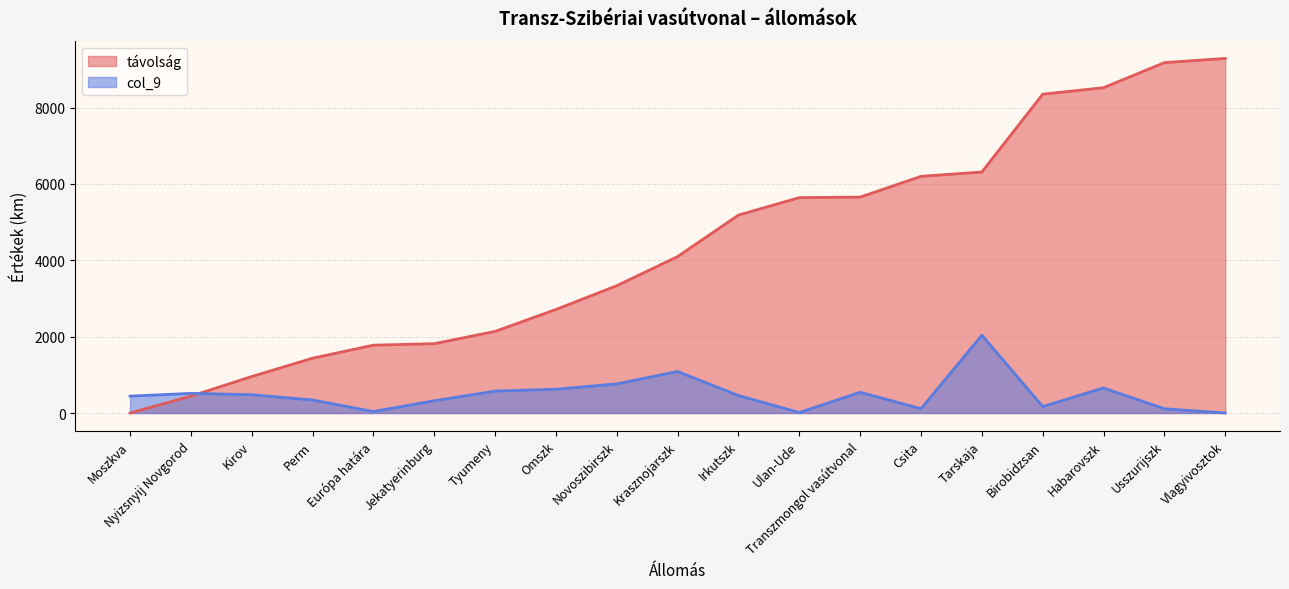

Which has a higher value, Jekatyerinburg or Transzmongol vasútvonal?

Transzmongol vasútvonal